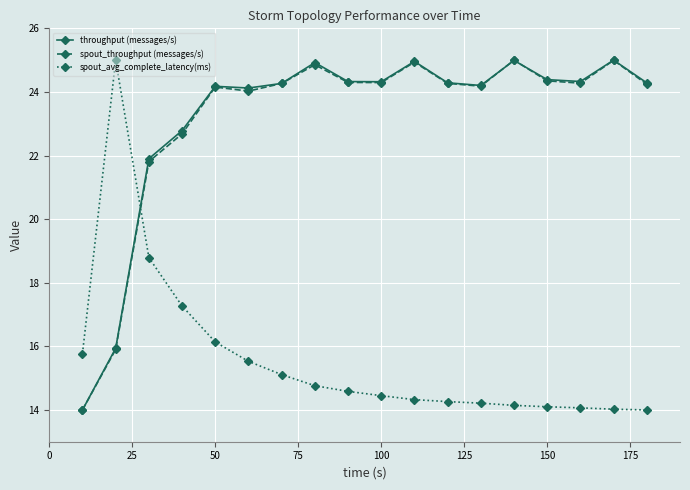

What is the sum of all spout_throughput (messages/s) values?

416.5